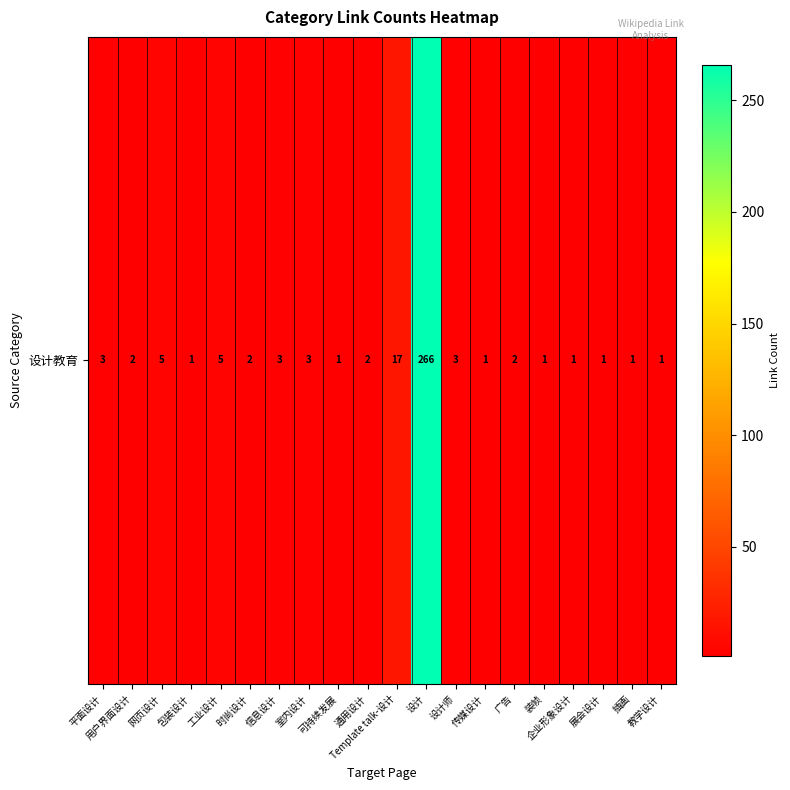

What is the sum of the values at 装帧 and 包装设计?

2